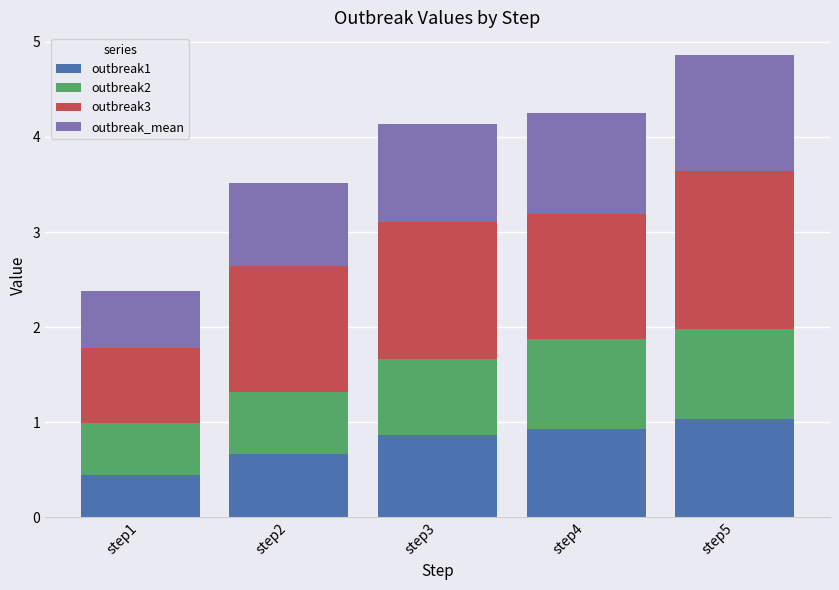

Reading right to left, list the values for the outbreak1 series.

step5=1.0	step4=0.9	step3=0.9	step2=0.7	step1=0.4